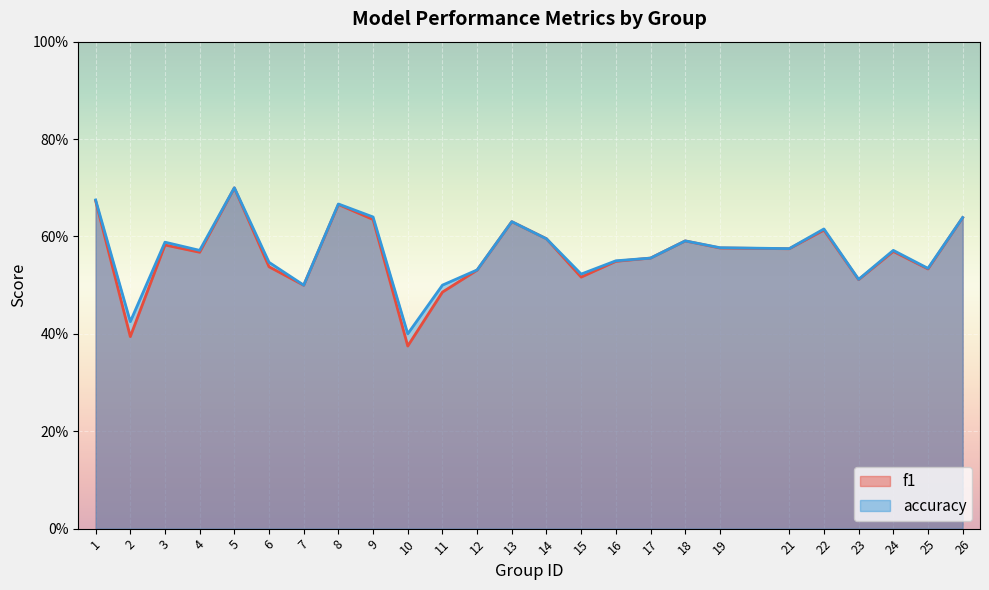

Where is the first local maximum for f1?

3